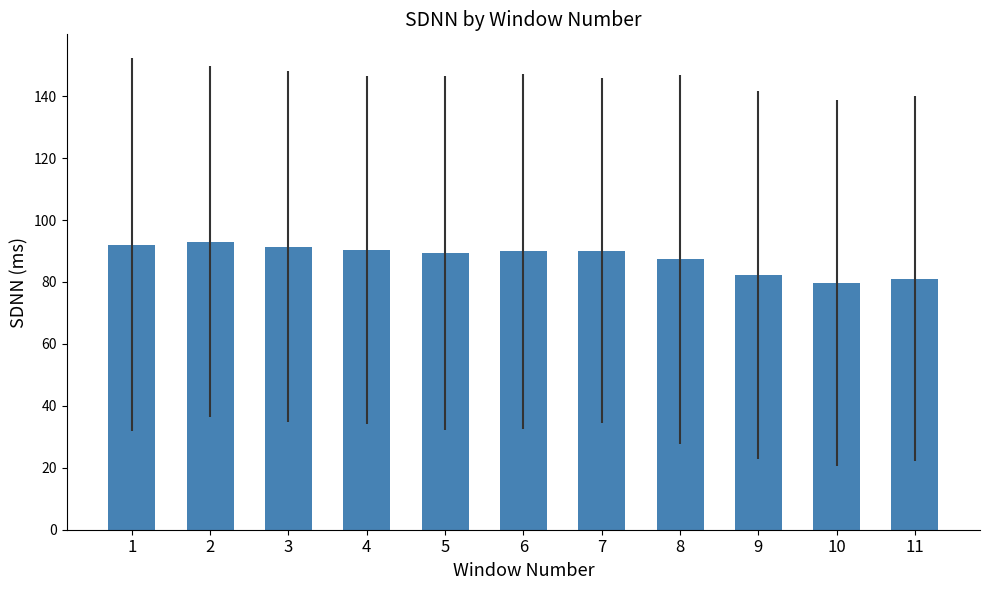

Count the number of categories in the chart.

11